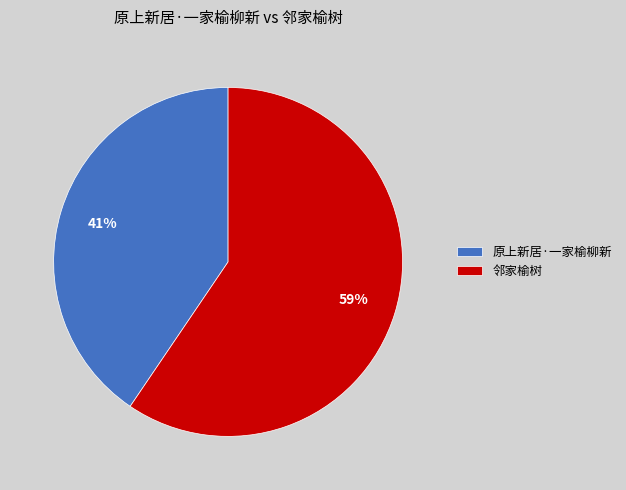

What percentage is the 原上新居·一家榆柳新 slice, to the nearest percent?

41%